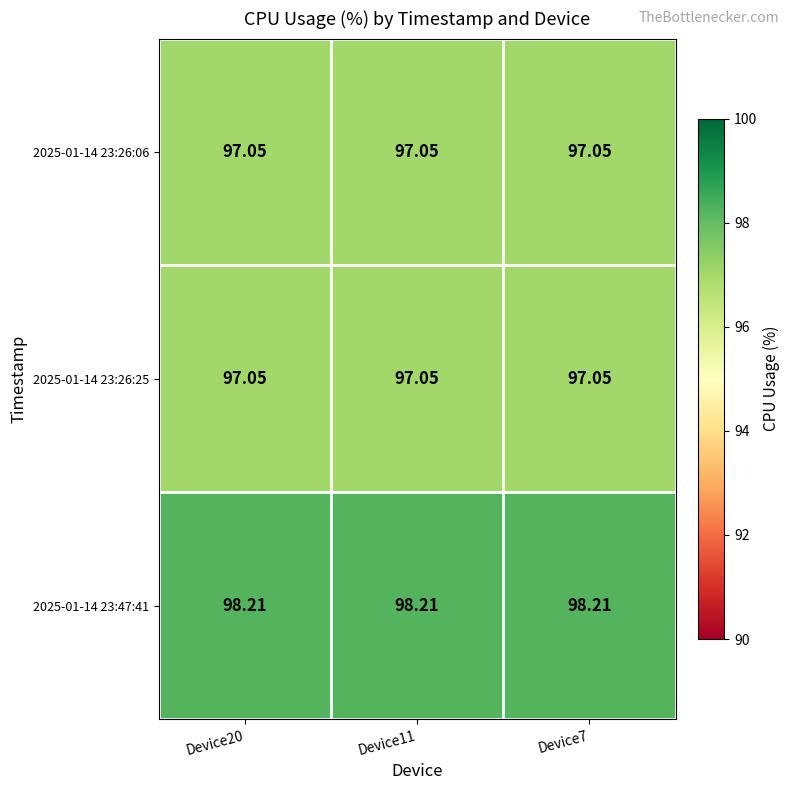

What is the difference between the highest and lowest values at Device7?

1.2